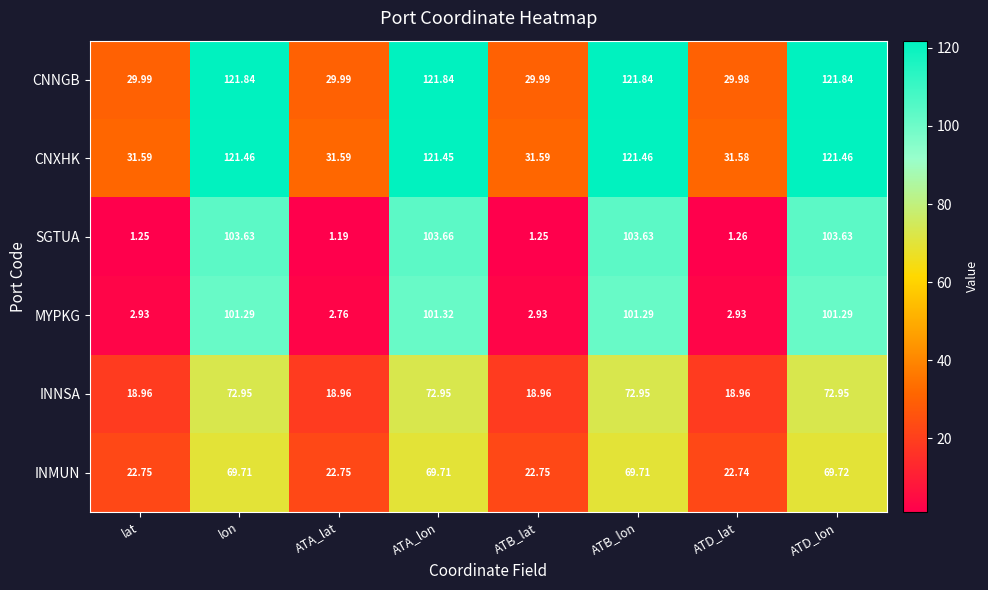

Which label corresponds to the smallest value in the chart?

ATA_lat